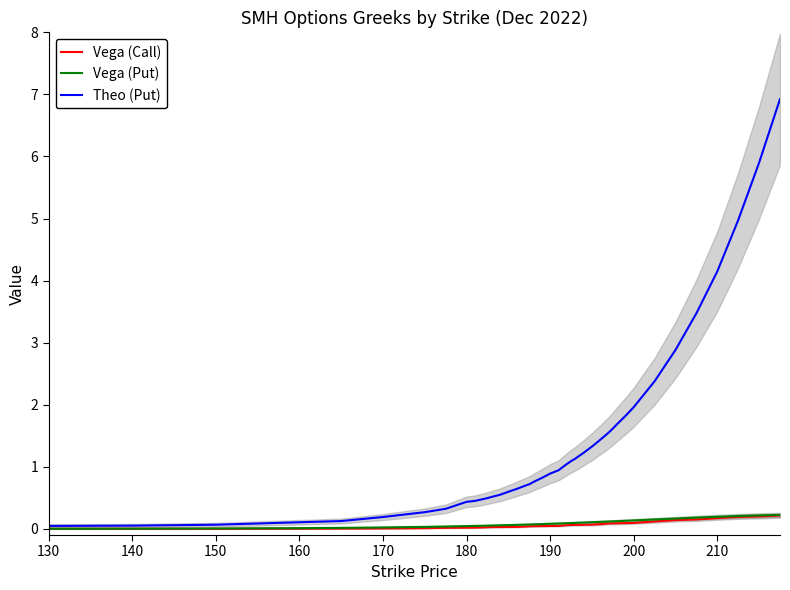

Reading right to left, what are all the values shown in this chart?

Vega (Call): 0.2	0.2	0.2	0.2	0.2	0.1	0.1	0.1	0.1	0.1	0.1	0.1	0.1	0.1	0.1	0.1	0.1	0.1	0.0	0.0	0.0	0.0	0.0	0.0	0.0	0.0	0.0	0.0	0.0	0.0	0.0	0.0	0.0	0.0	0.0	0.0	0.0	0.0	0.0	0.0
Vega (Put): 0.2	0.2	0.2	0.2	0.2	0.2	0.2	0.1	0.1	0.1	0.1	0.1	0.1	0.1	0.1	0.1	0.1	0.1	0.1	0.1	0.1	0.1	0.1	0.1	0.1	0.1	0.1	0.1	0.1	0.1	0.0	0.0	0.0	0.0	0.0	0.0	0.0	0.0	0.0	0.0
Theo (Put): 6.9	5.9	5.0	4.1	3.5	2.9	2.4	2.0	1.8	1.7	1.6	1.6	1.4	1.3	1.2	1.1	1.1	1.0	0.9	0.9	0.8	0.8	0.7	0.7	0.6	0.6	0.5	0.5	0.5	0.5	0.5	0.4	0.3	0.3	0.2	0.1	0.1	0.1	0.1	0.0